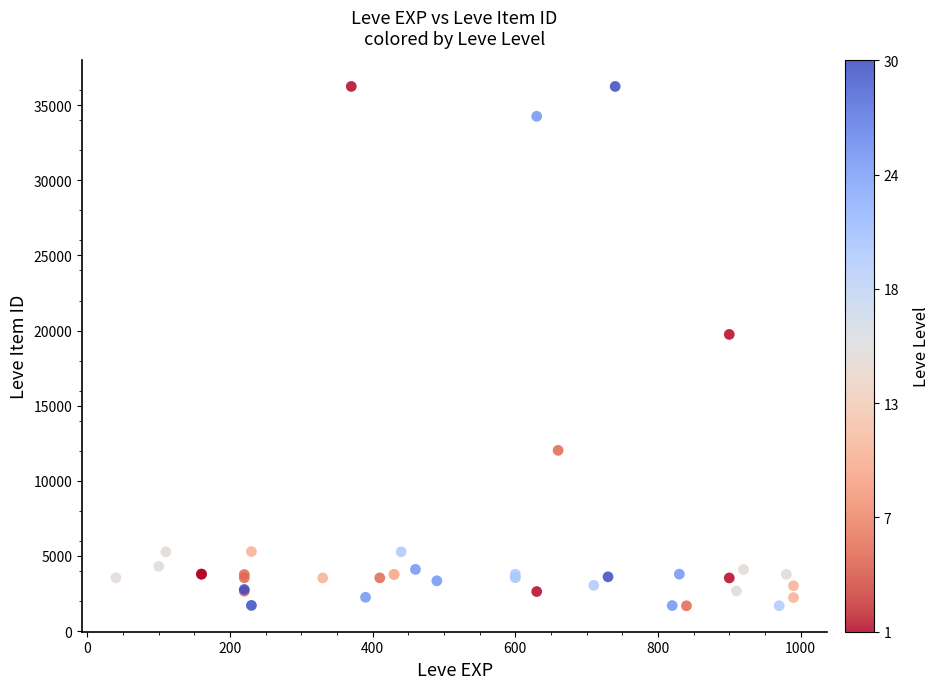

What Y value in the scatter plot is closest to 18967?

19744